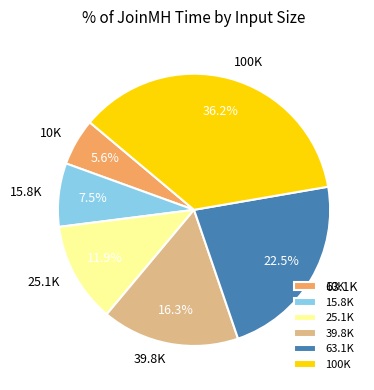

Is the sum of 100K and 25.1K greater than half?

No